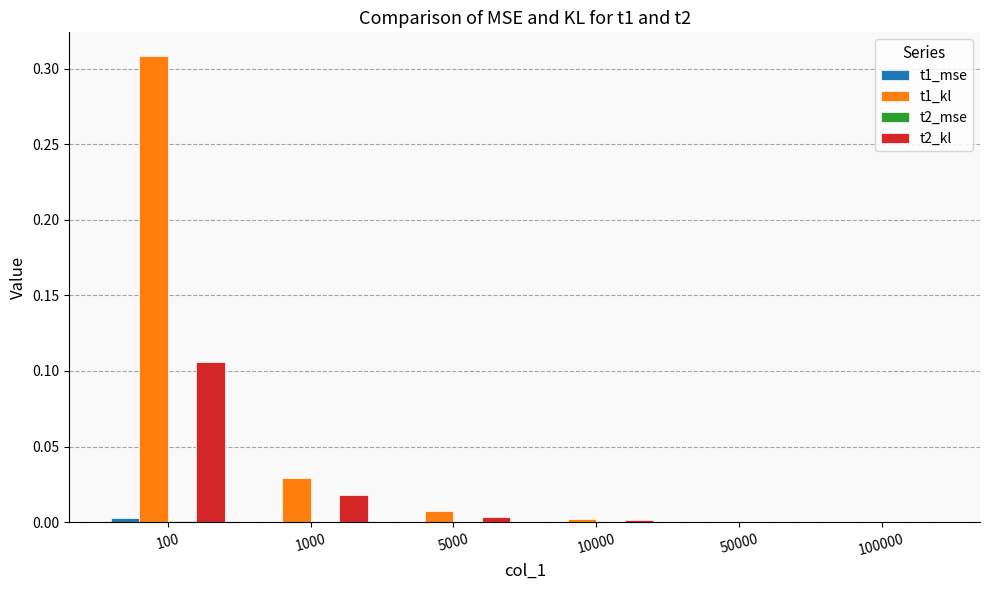

At which category is the sum across all series the highest?

100